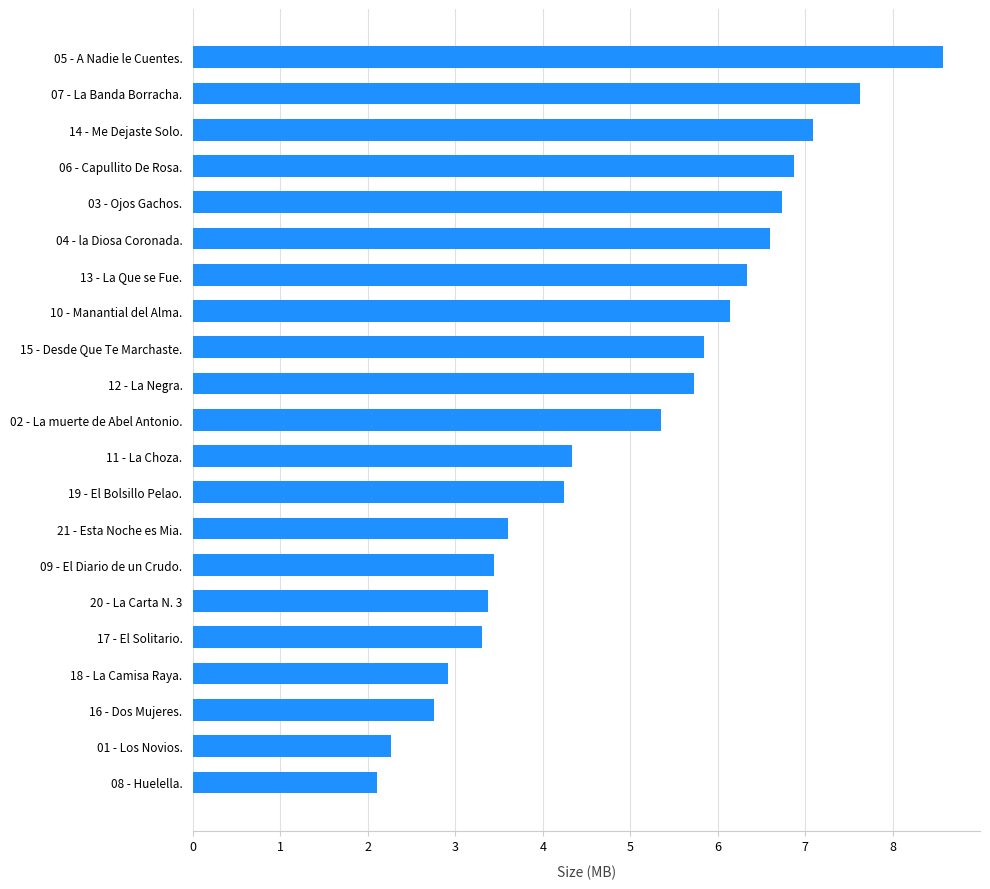

Does the chart contain any negative values?

No